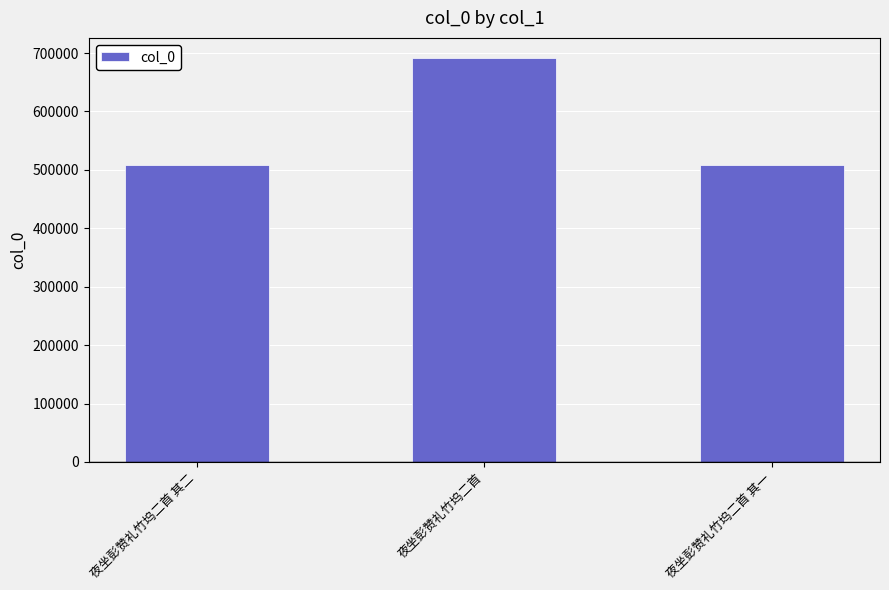

What is the difference between the maximum and minimum values?

183775